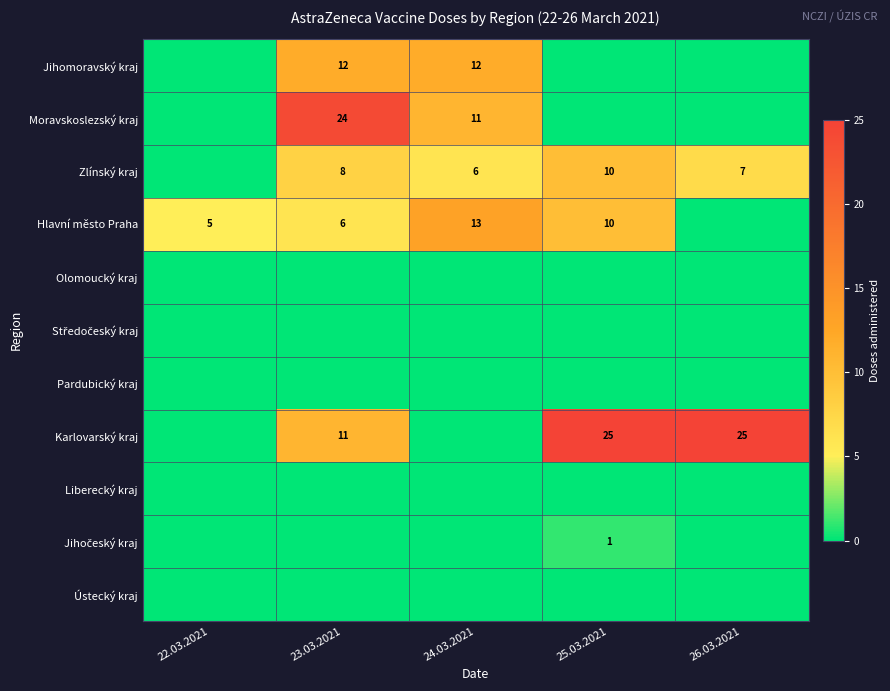

True or false: Moravskoslezský kraj has a value of 11 at 24.03.2021.

True